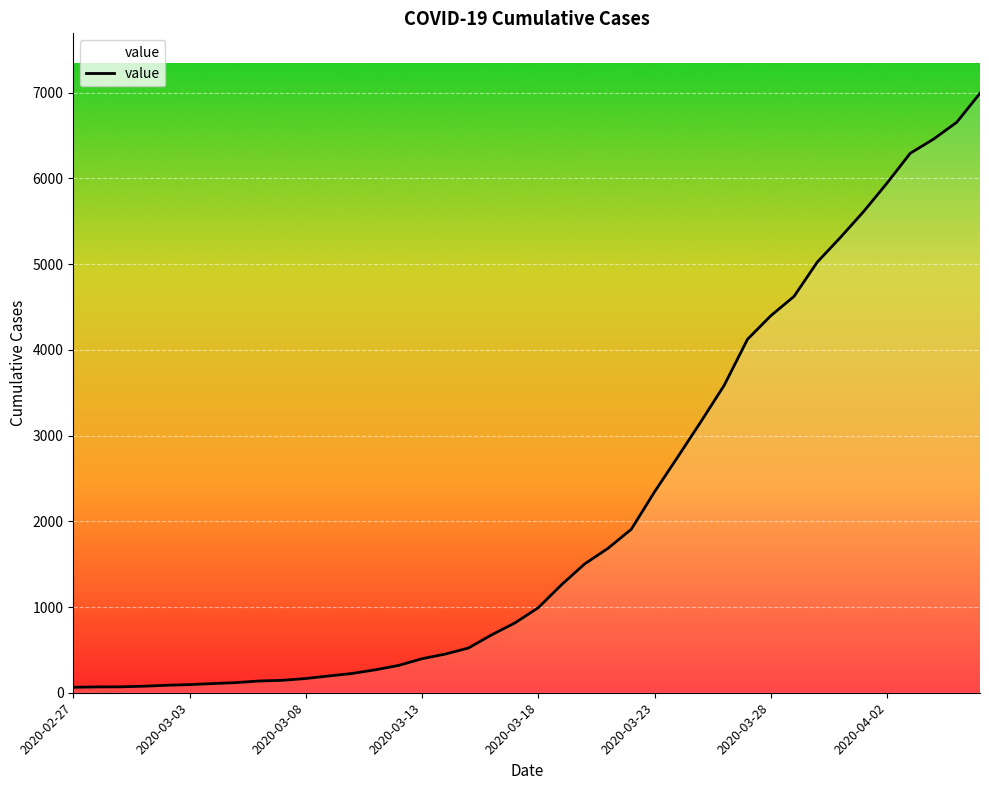

What is the difference between the maximum and minimum values?

6930